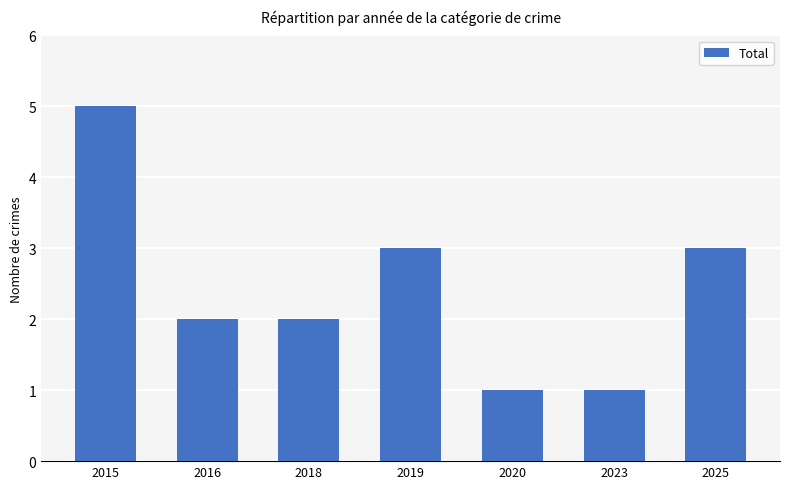

What is the value of the 2nd bar from the left?

2